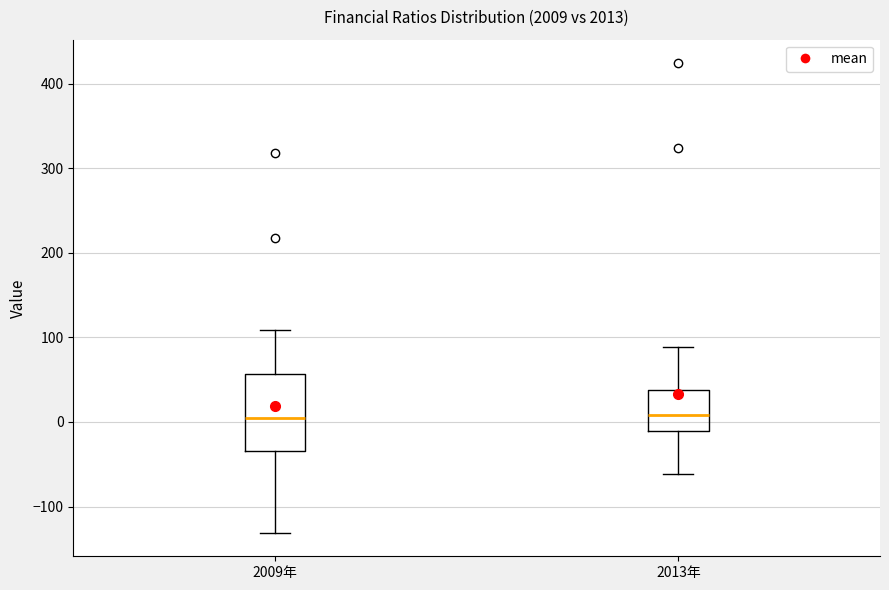

Reading left to right, transcribe this box plot: for each box, give where its median line is, the range the box spans, and where its two whiskers end, as read against the y-axis. The values are not printed on the chart, so give them approximately, as read against the axis.

2009年: median 0, box -30 to 60, whiskers -130 to 110
2013年: median 10, box -10 to 40, whiskers -60 to 90